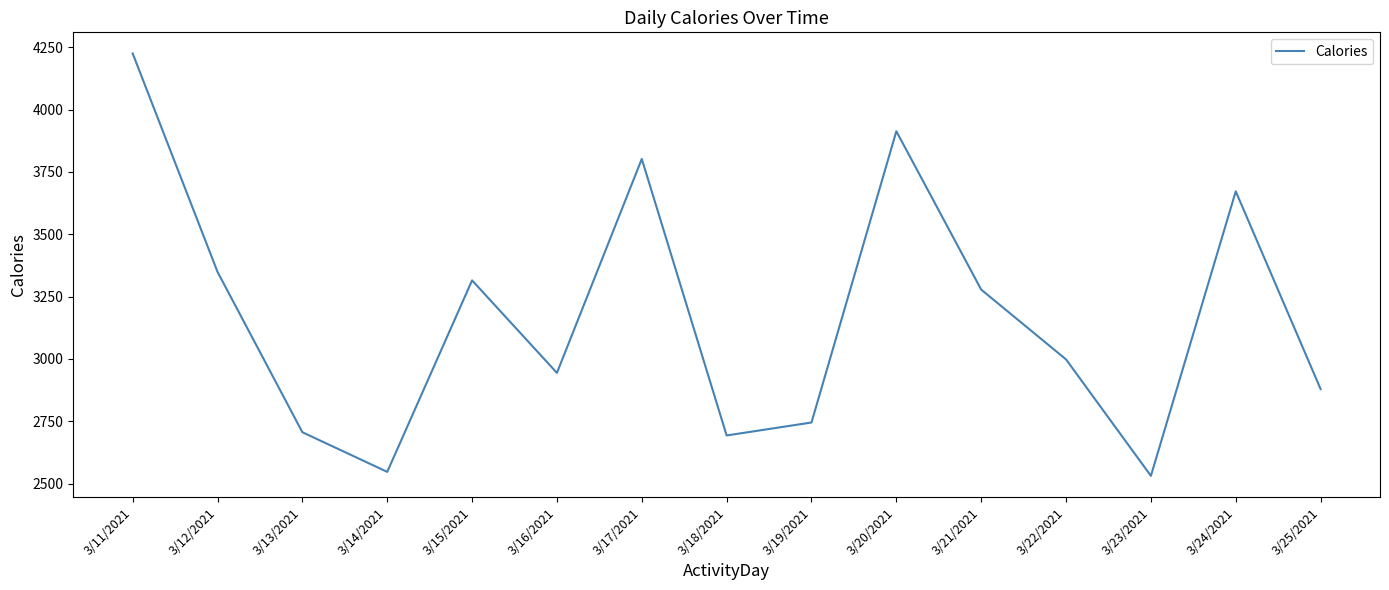

Reading left to right, what are all the values shown in this chart?

3/11/2021=4225	3/12/2021=3349	3/13/2021=2706	3/14/2021=2547	3/15/2021=3315	3/16/2021=2944	3/17/2021=3802	3/18/2021=2693	3/19/2021=2745	3/20/2021=3913	3/21/2021=3278	3/22/2021=2998	3/23/2021=2531	3/24/2021=3672	3/25/2021=2879